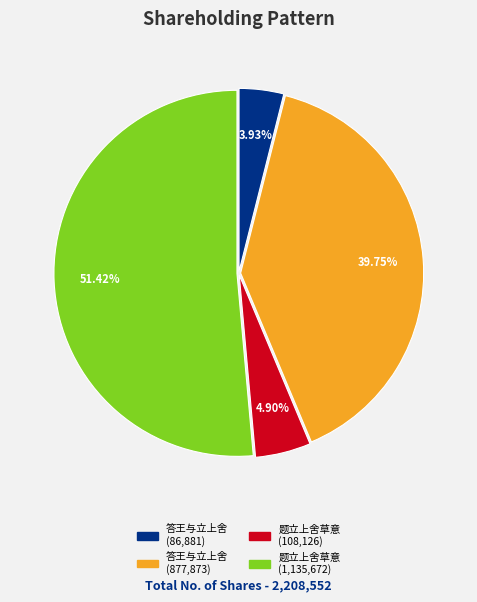

To the nearest percent, what is the difference between the largest and smallest slice percentages?

47%